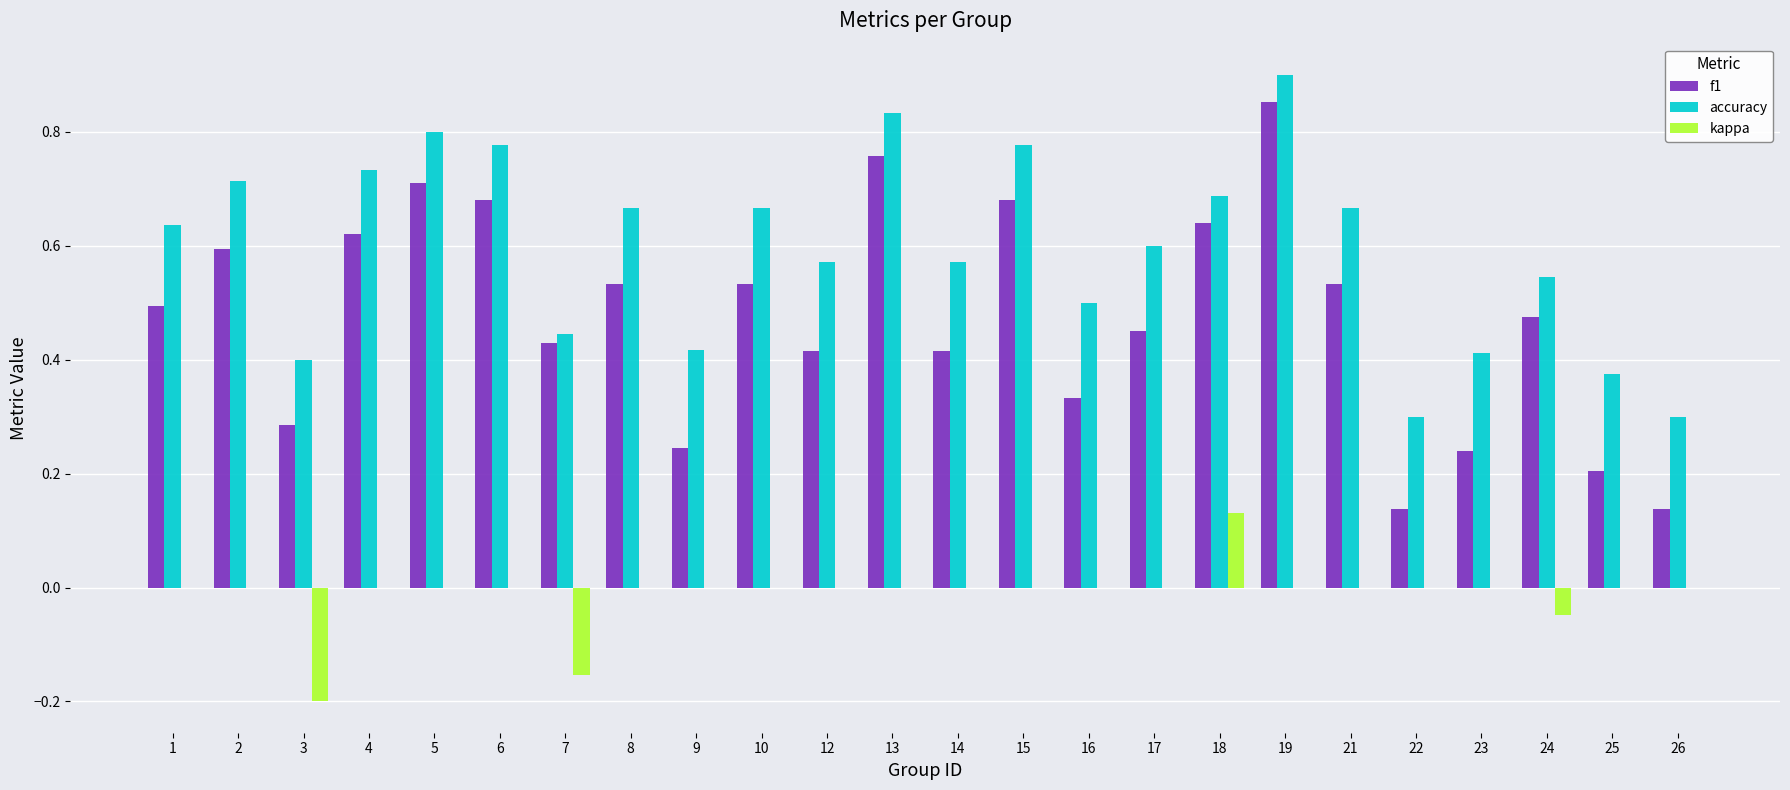

At which category does the chart reach its peak across all series?

19